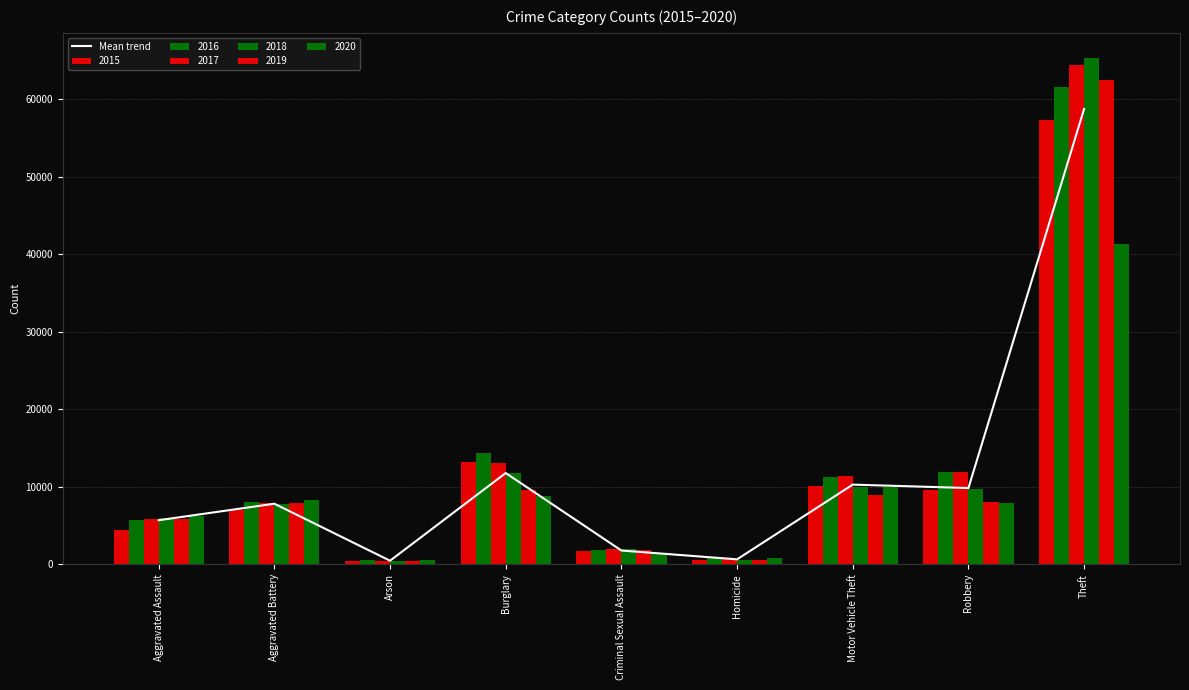

What is the greatest value displayed?

58732.7